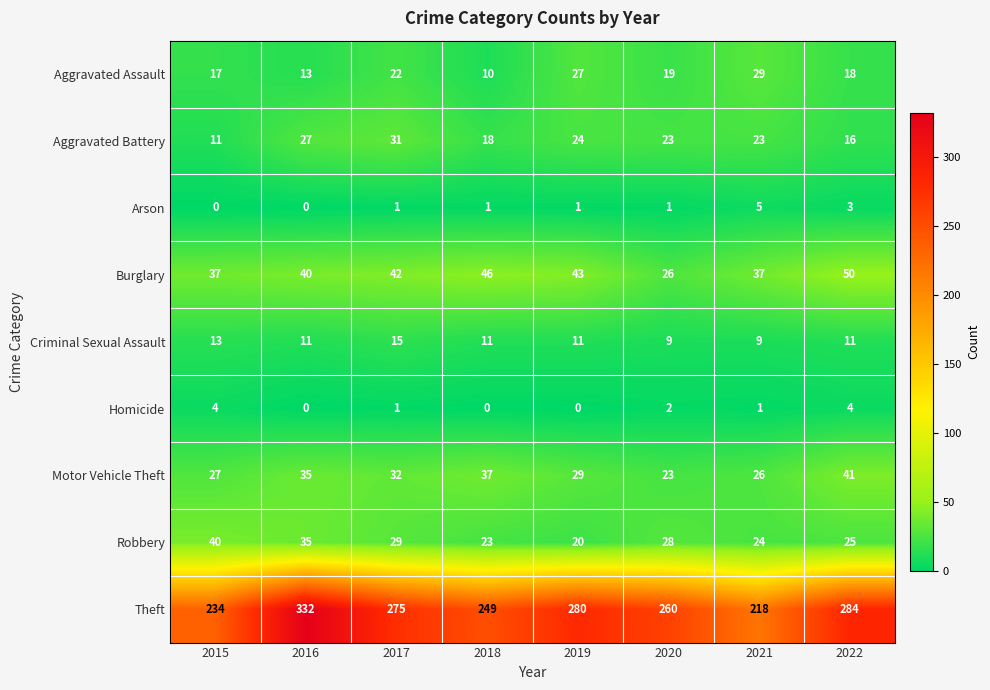

What is the sum of all Motor Vehicle Theft values?

250